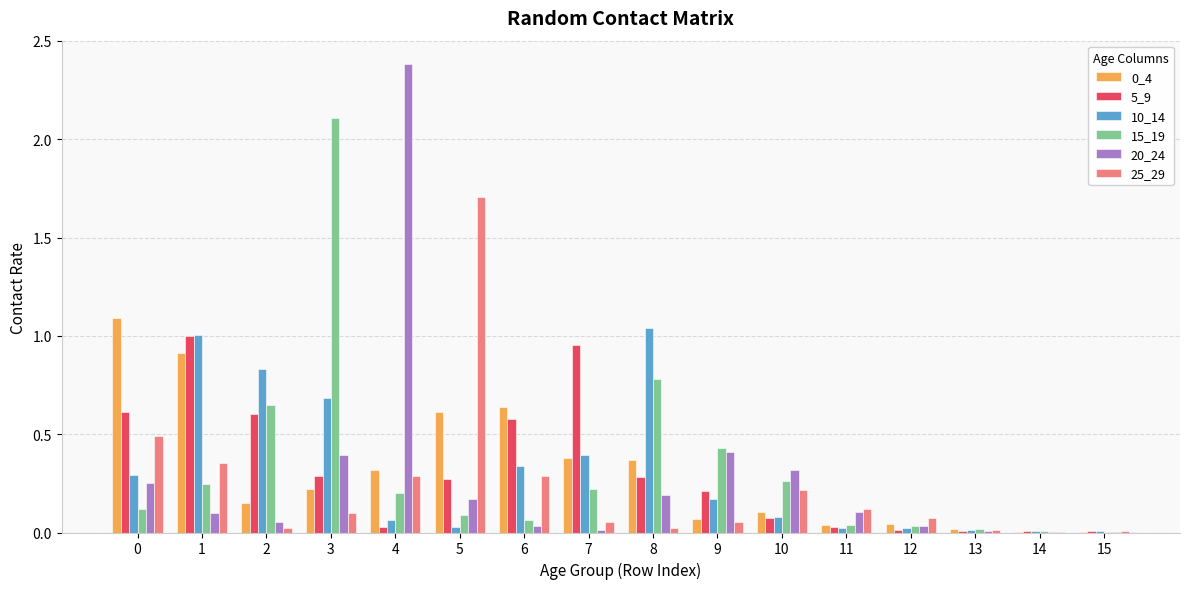

What is the maximum value shown in the chart?

2.4